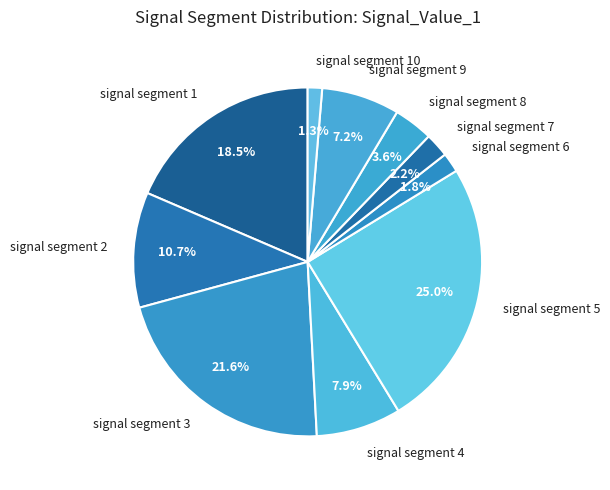

To the nearest percent, what is the combined percentage of signal segment 7 and signal segment 4?

10%